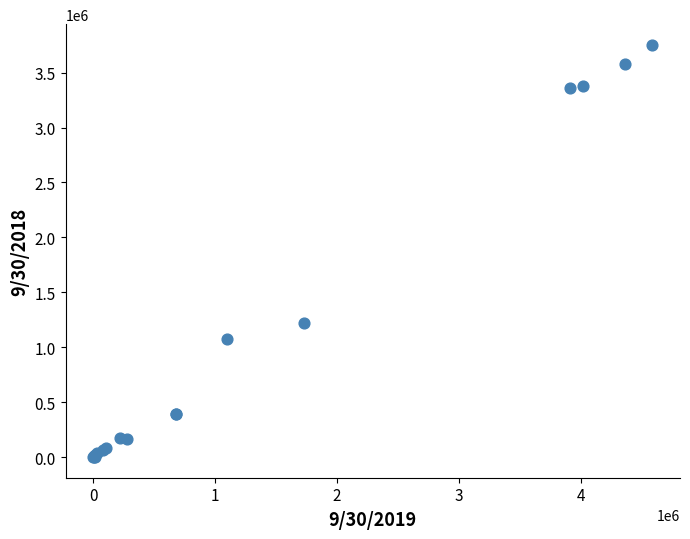

What Y value in the scatter plot is closest to 1876765?

1222626